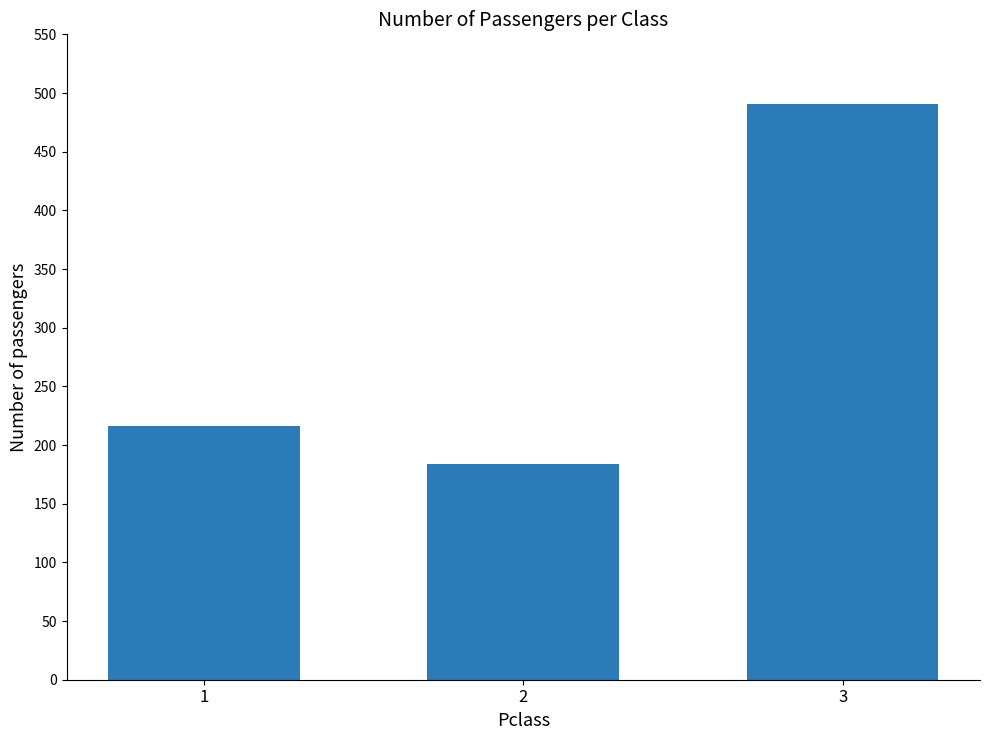

Rank the categories by value from highest to lowest.

3, 1, 2